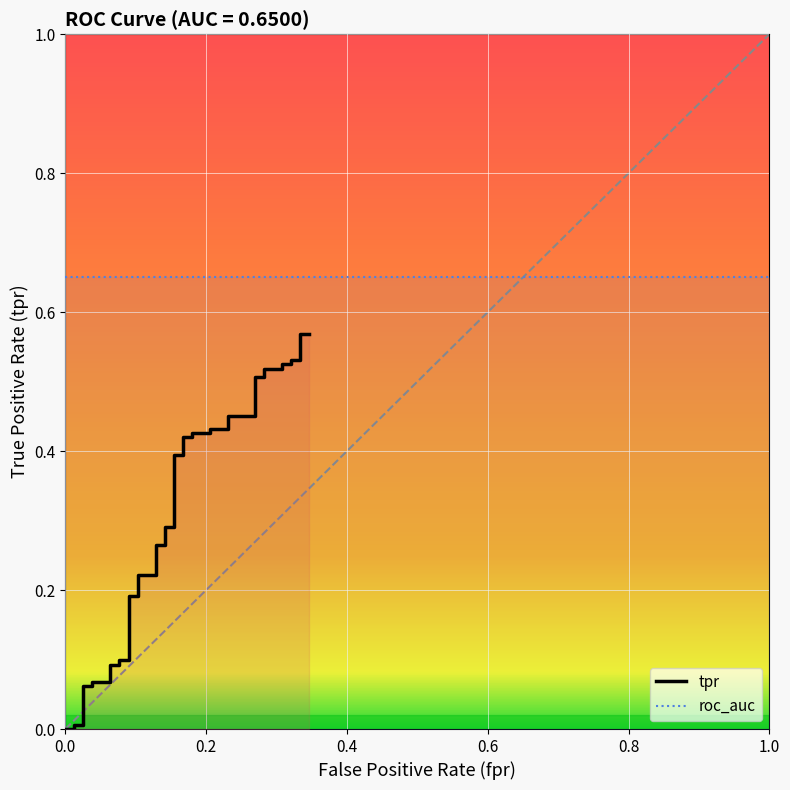

Between 0.4 and 0.8, which is larger?

0.8